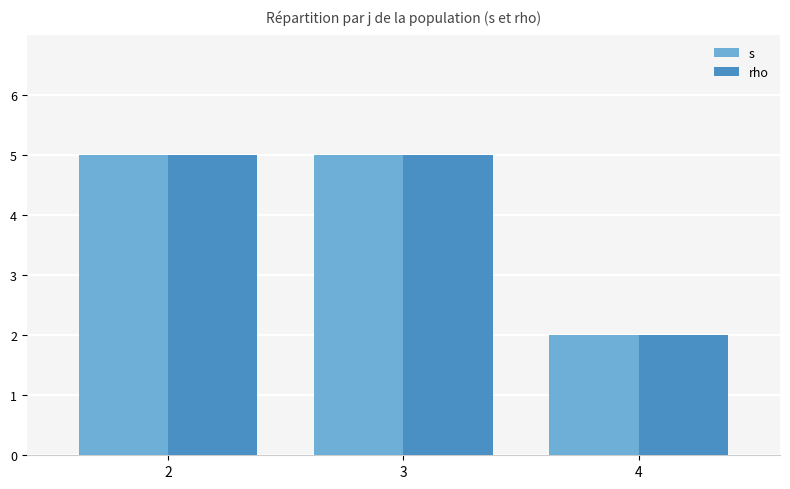

What is the total value across all series at 3?

10